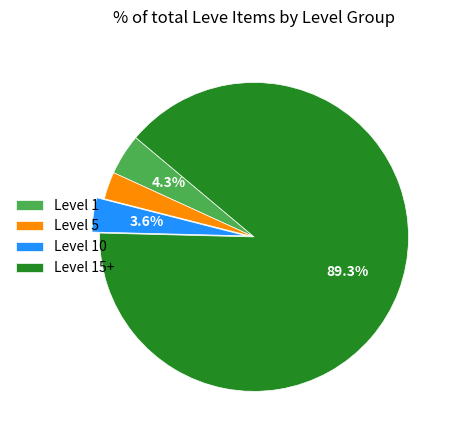

Which slice is the smallest?

Level 5